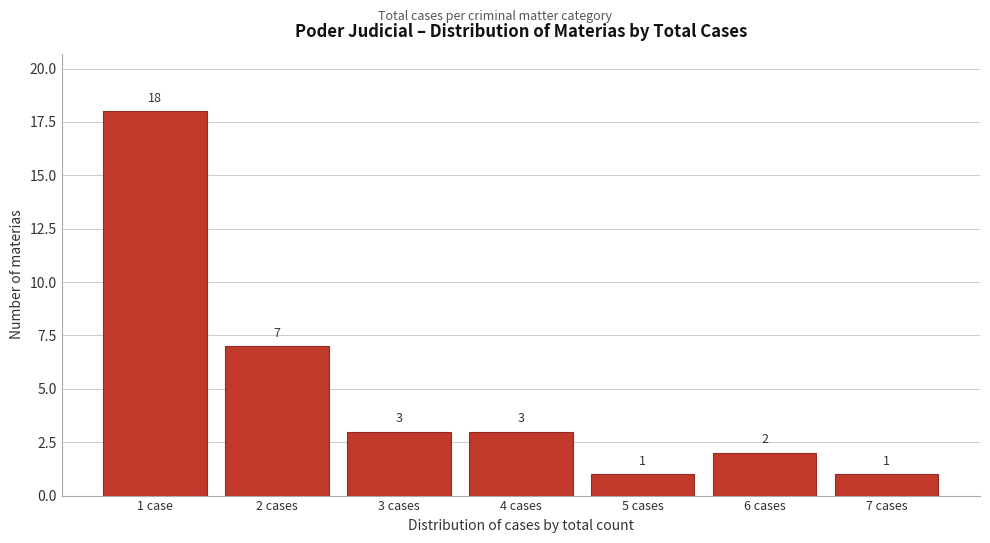

Reading left to right, transcribe all the data shown in this chart.

18	7	3	3	1	2	1